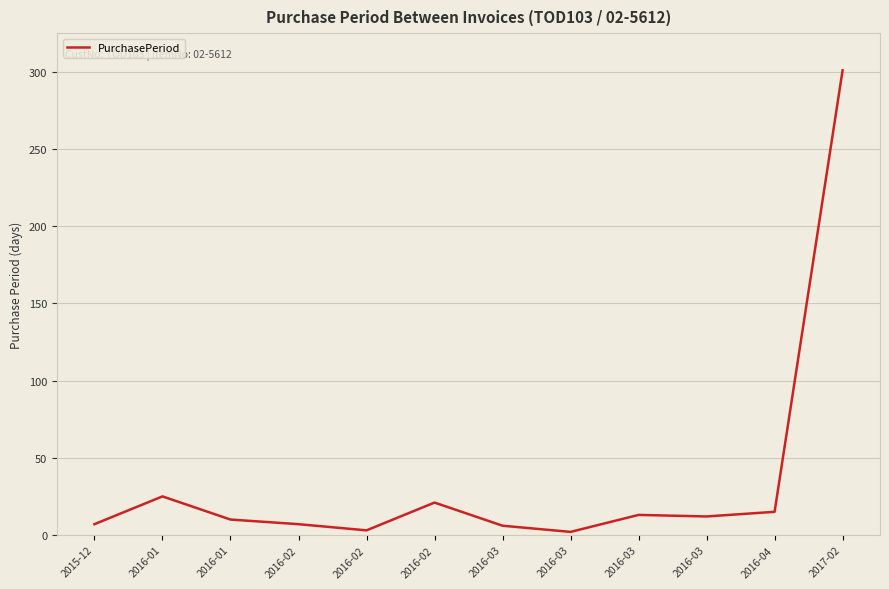

Where does the data first go above 12?

2016-01